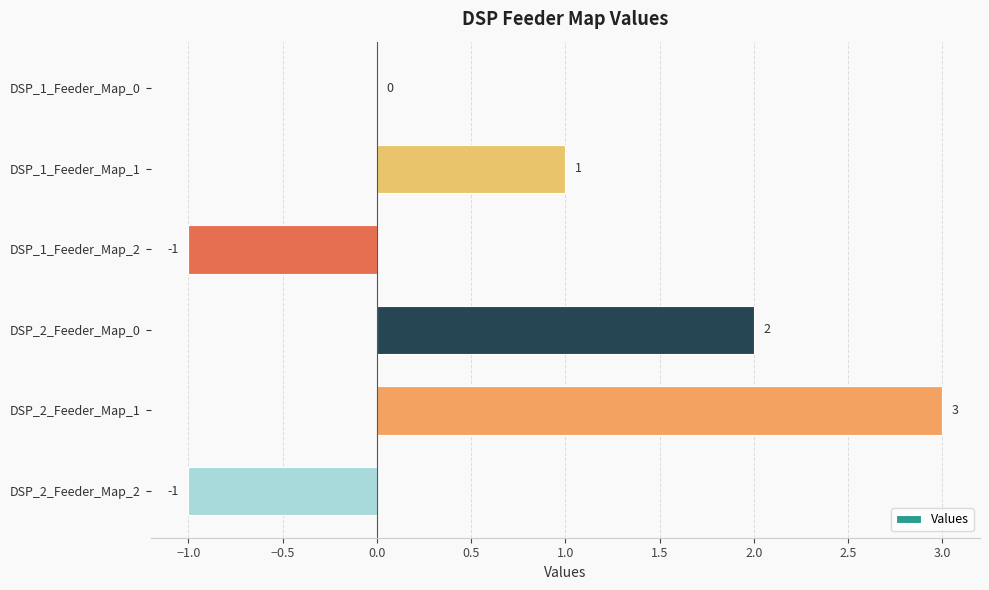

Count the values in the range -1 to 2.

5